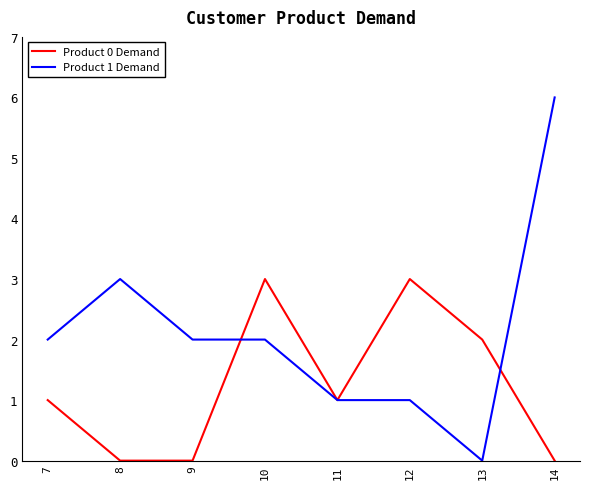

What is the sum of the Product 1 Demand values at 7 and 14?

8